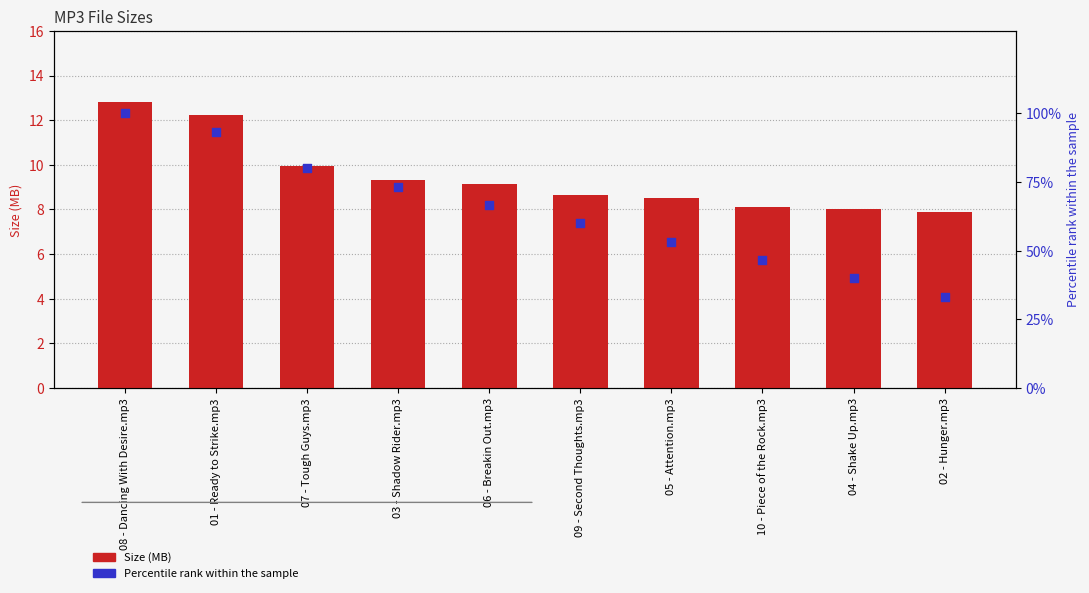

Which series has the largest total across all categories?

Percentile rank within the sample